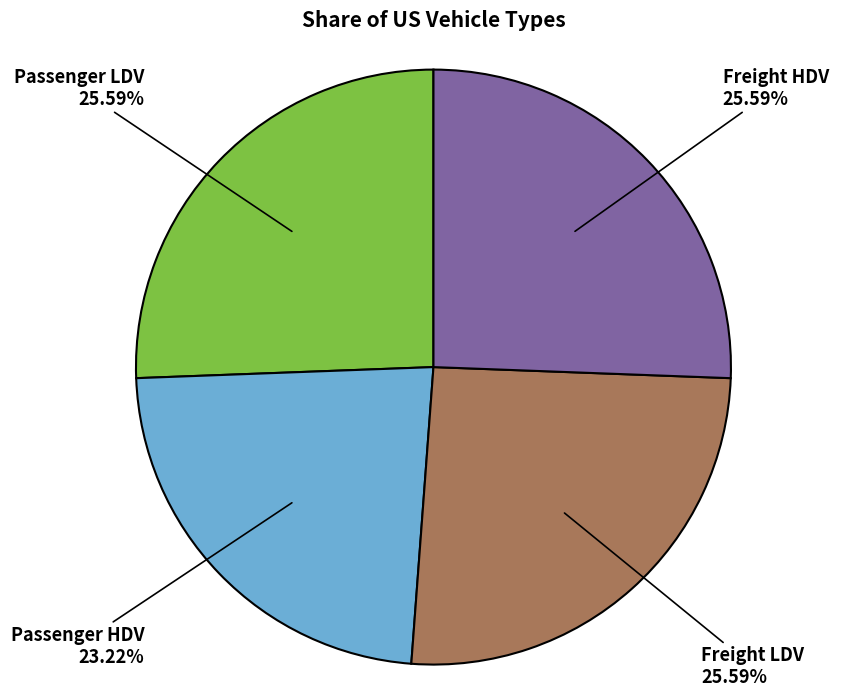

Which category has the smallest portion of the pie?

Passenger HDV